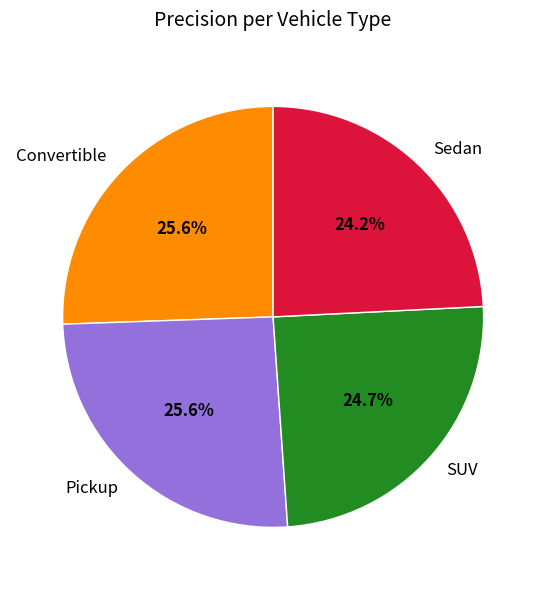

What portion of the pie excludes Convertible?

74.4%